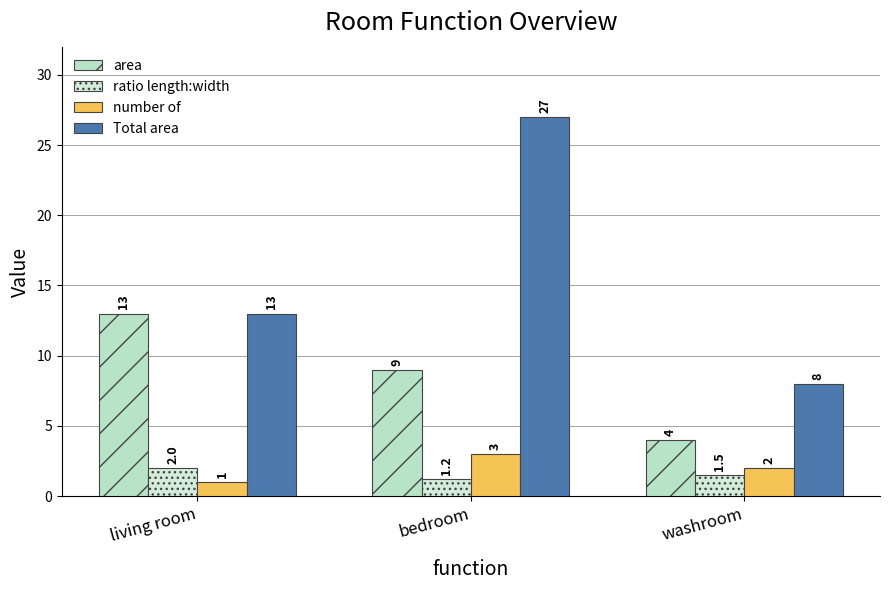

What is the value of the Total area bar at the 1st from the left?

13.0